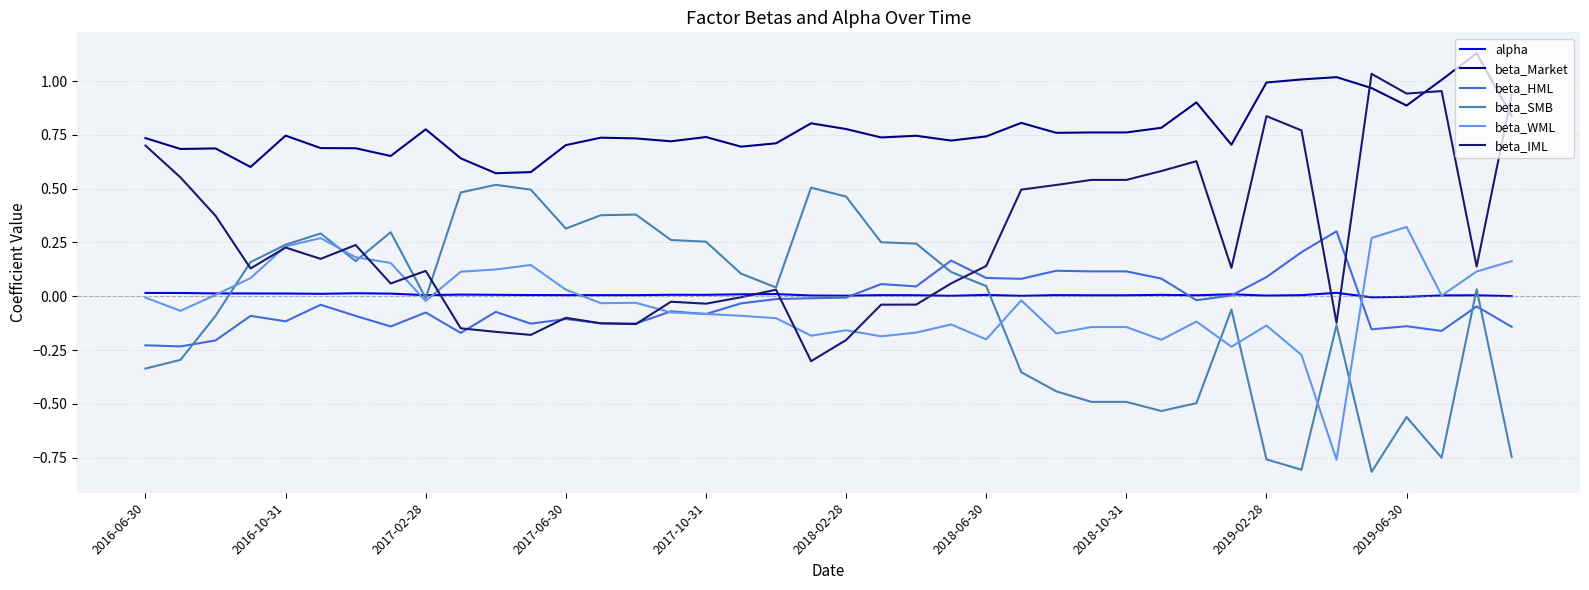

How many lines are shown in the chart?

6